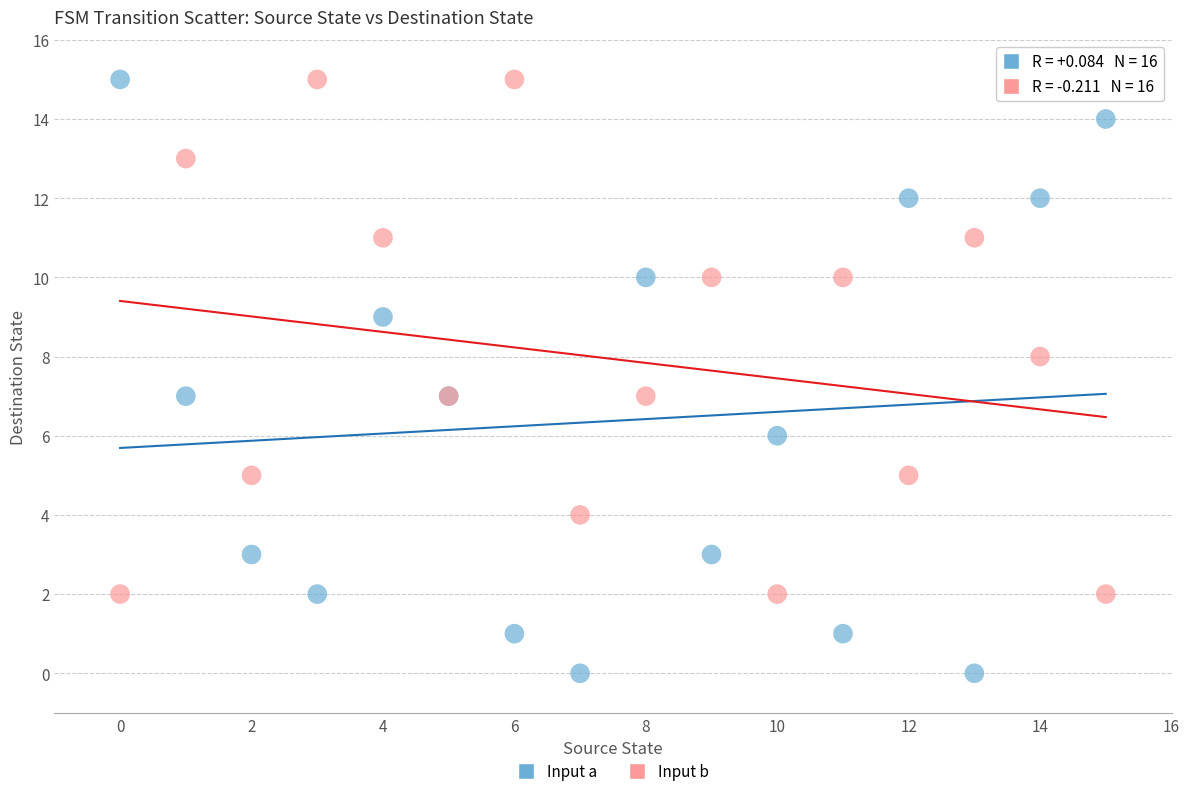

Which series contains the lowest Y value?

Input a